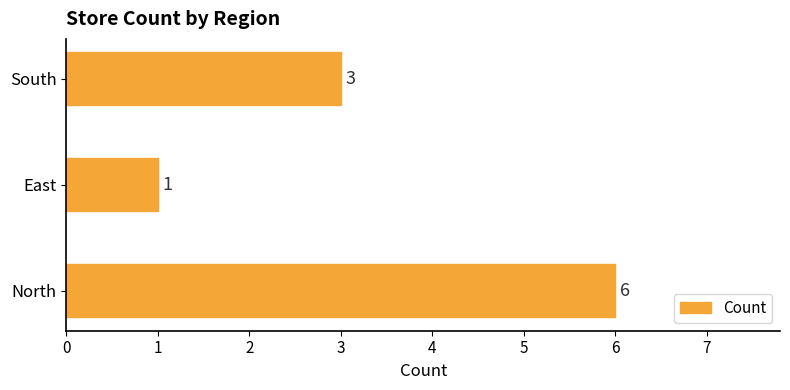

How many values are between 1 and 6?

3